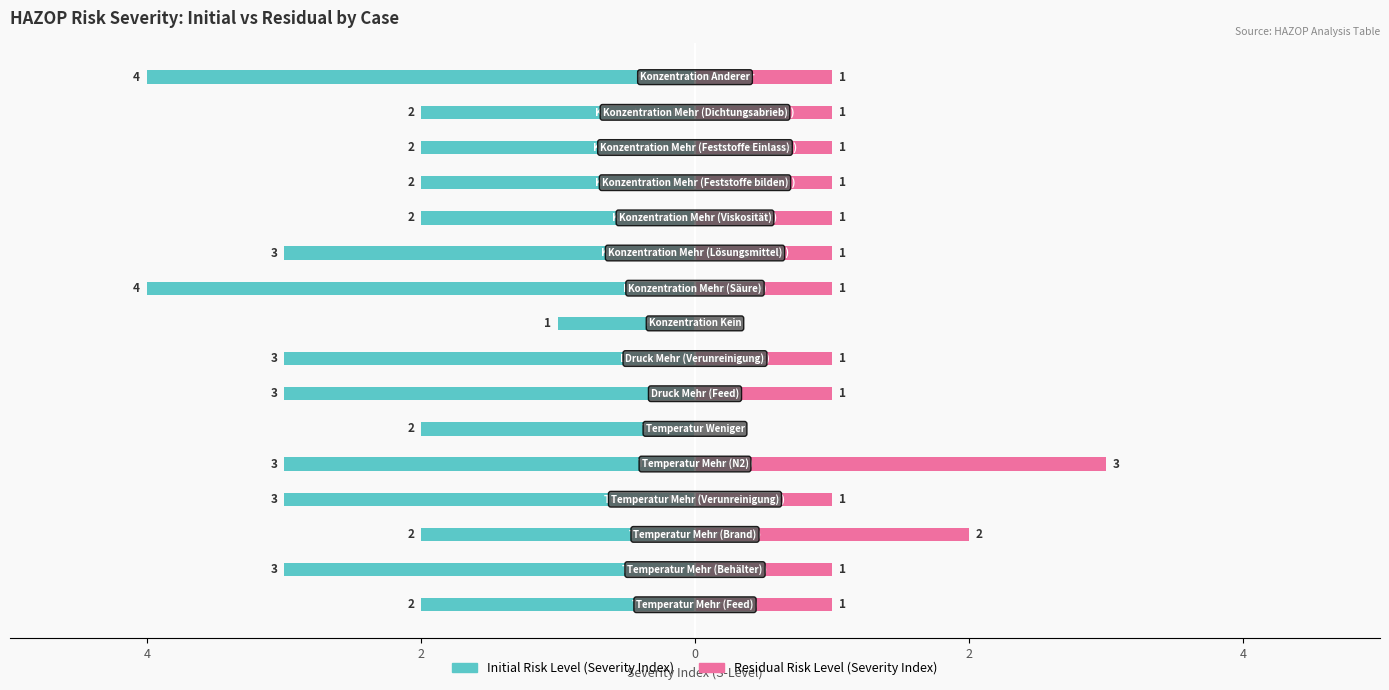

How many bars are there in total?

32